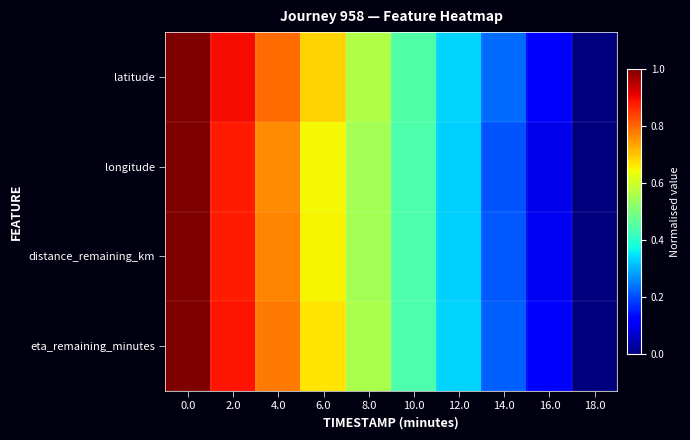

Which has a higher value, 10.0 or 14.0?

10.0